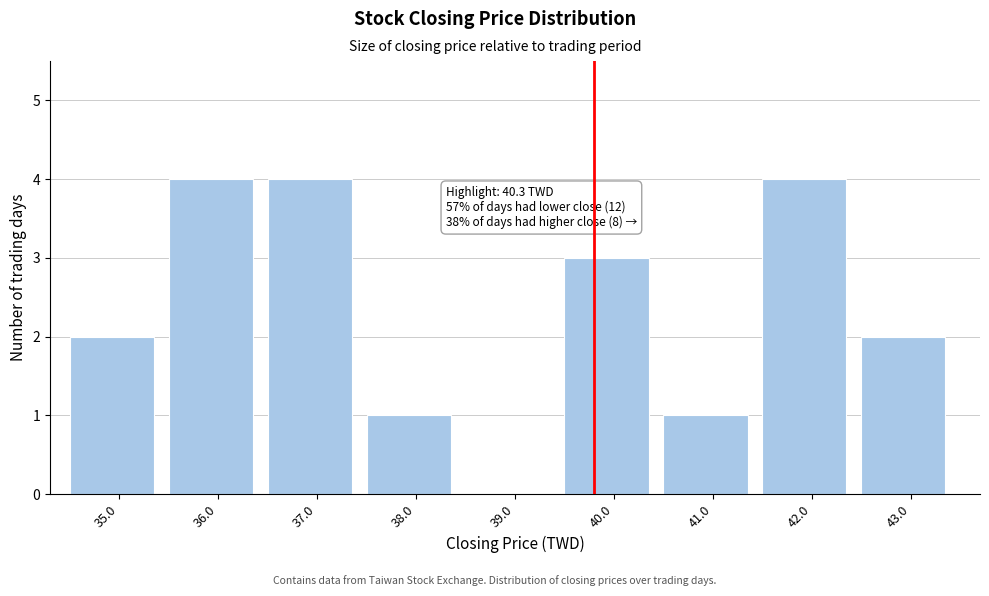

Reading left to right, extract all data points from this chart.

35.0=2	36.0=4	37.0=4	38.0=1	39.0=0	40.0=3	41.0=1	42.0=4	43.0=2